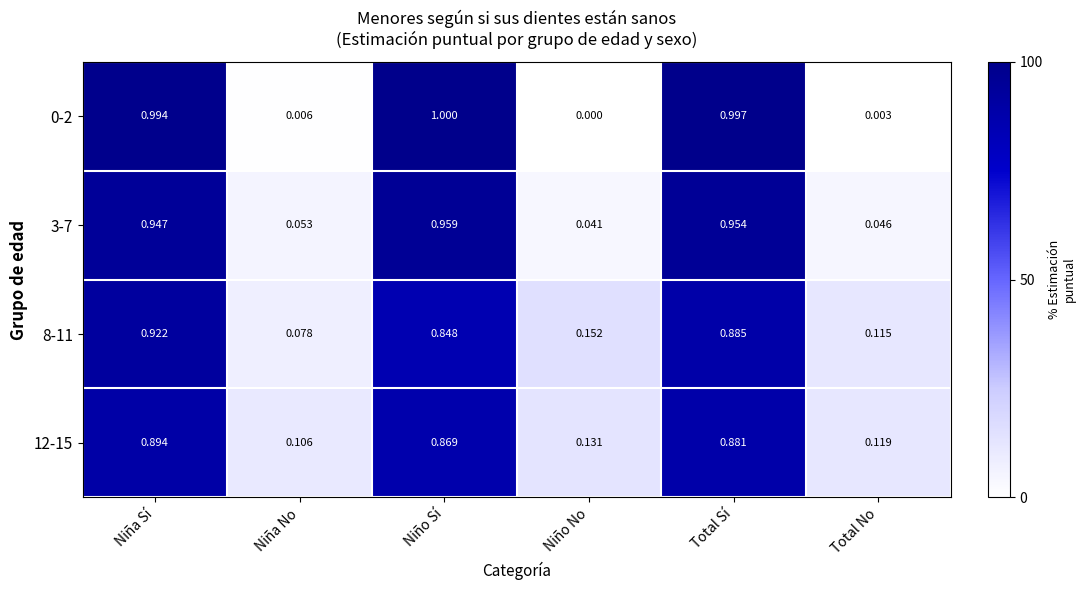

Is the value of 0-2 at Total Sí greater than the value of 12-15 at Total Sí?

Yes